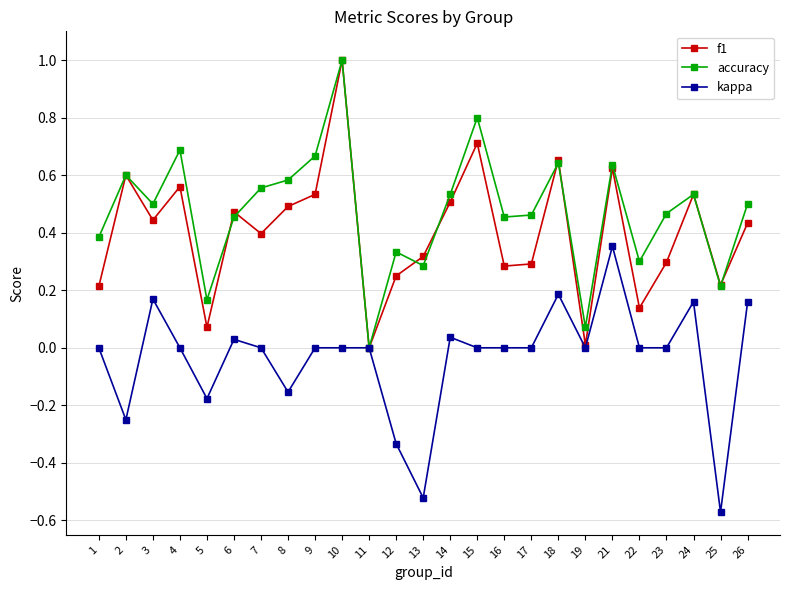

Which series changed the most between 9 and 22?

f1